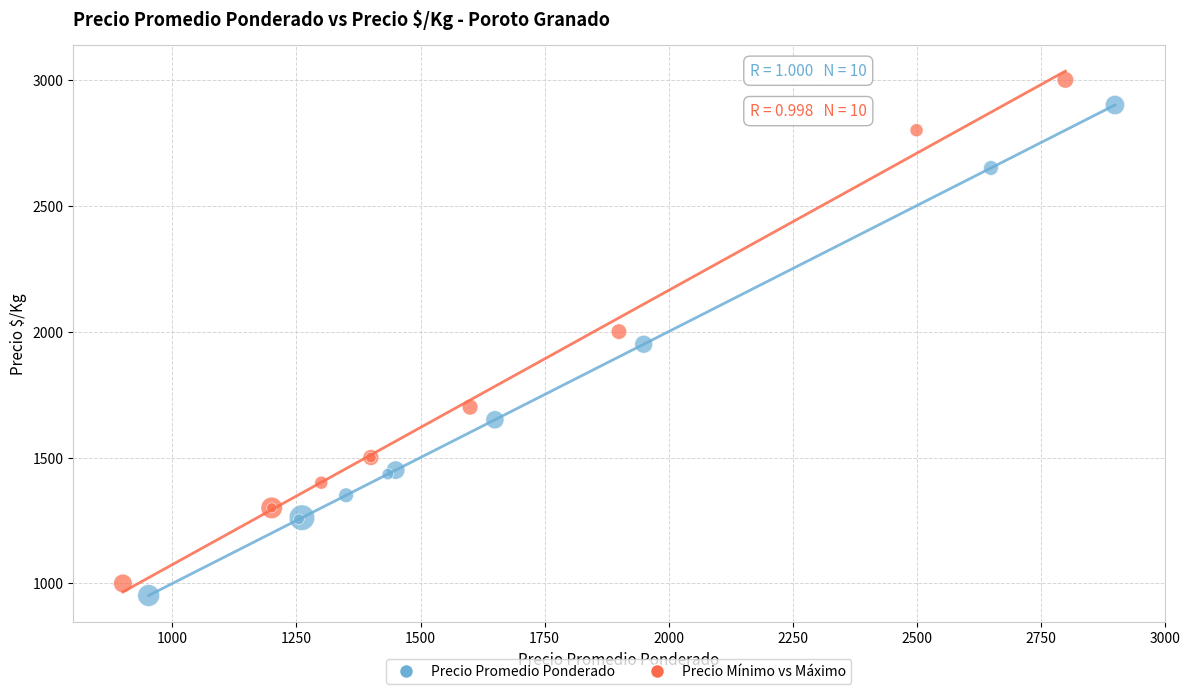

Which series reaches the maximum Y coordinate?

Precio Mínimo vs Máximo